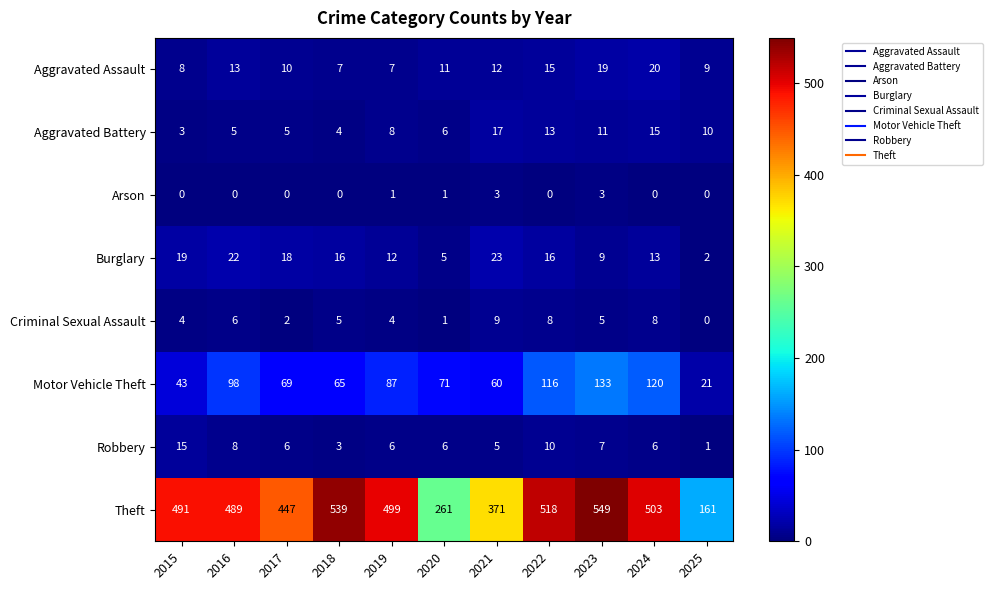

Count the number of categories in the chart.

11